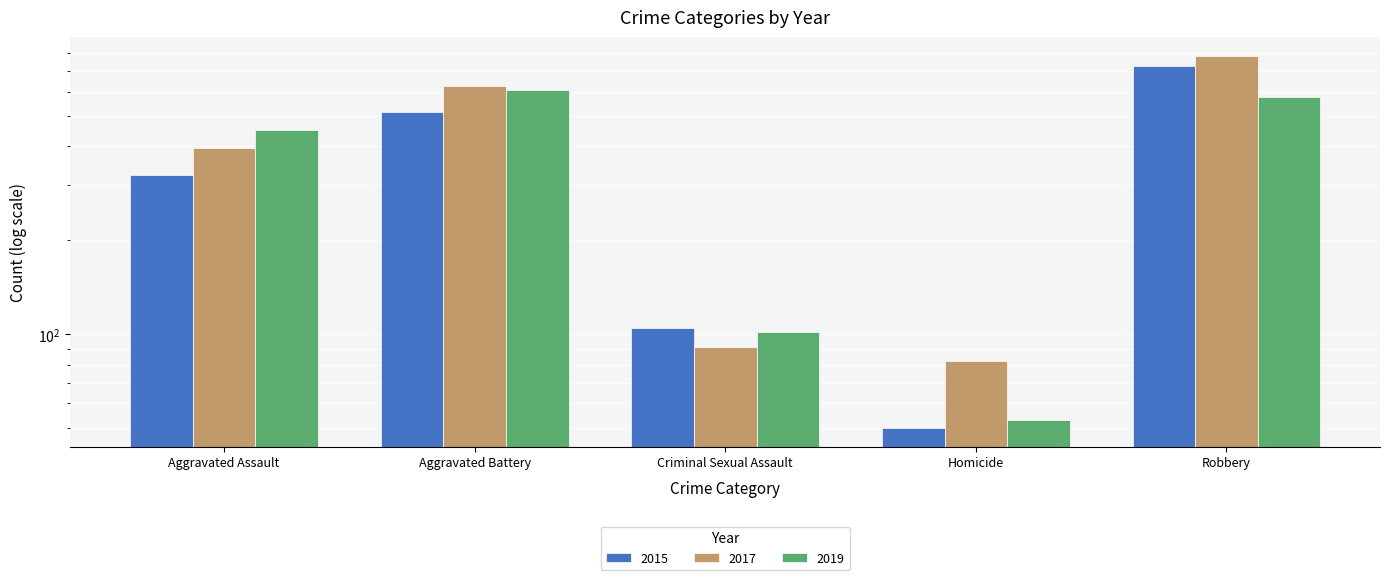

Reading right to left, extract all data points from this chart.

2015: Robbery=726	Homicide=50	Criminal Sexual Assault=105	Aggravated Battery=515	Aggravated Assault=323
2017: Robbery=780	Homicide=82	Criminal Sexual Assault=91	Aggravated Battery=623	Aggravated Assault=396
2019: Robbery=577	Homicide=53	Criminal Sexual Assault=102	Aggravated Battery=608	Aggravated Assault=452